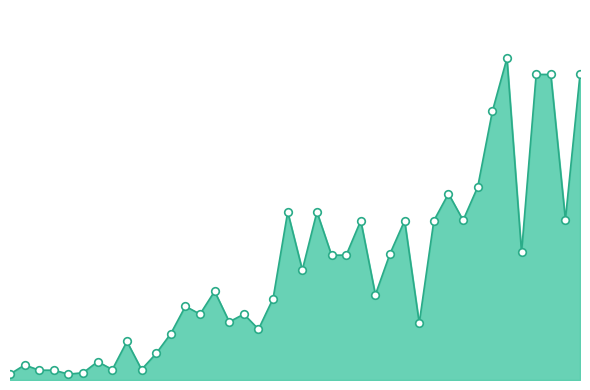

Does the chart have visible grid lines?

No